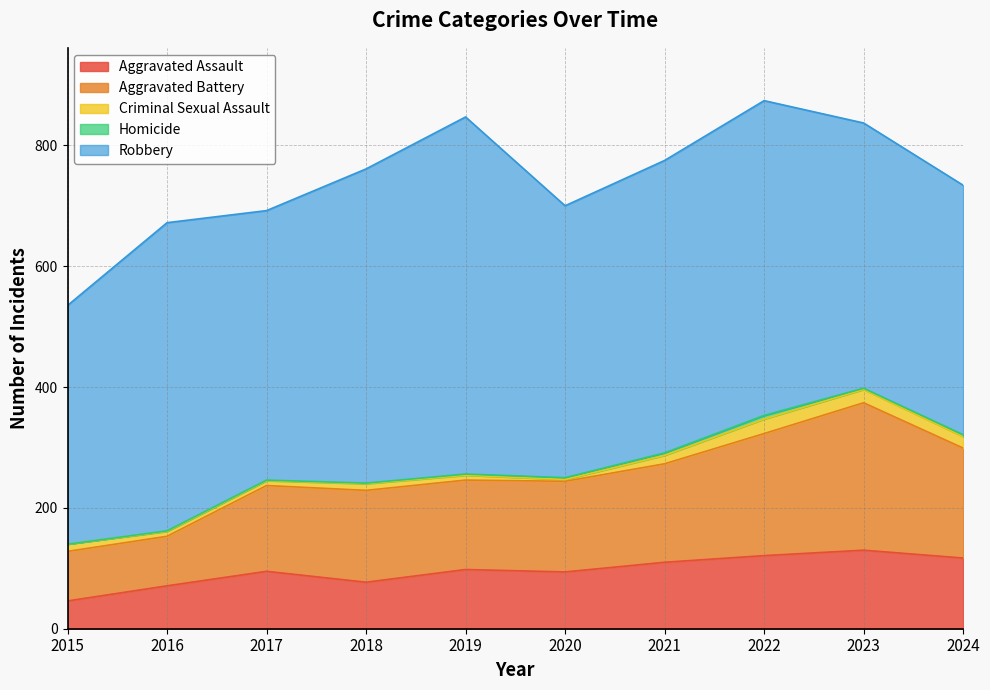

What is the total value across all series at 2021?

775